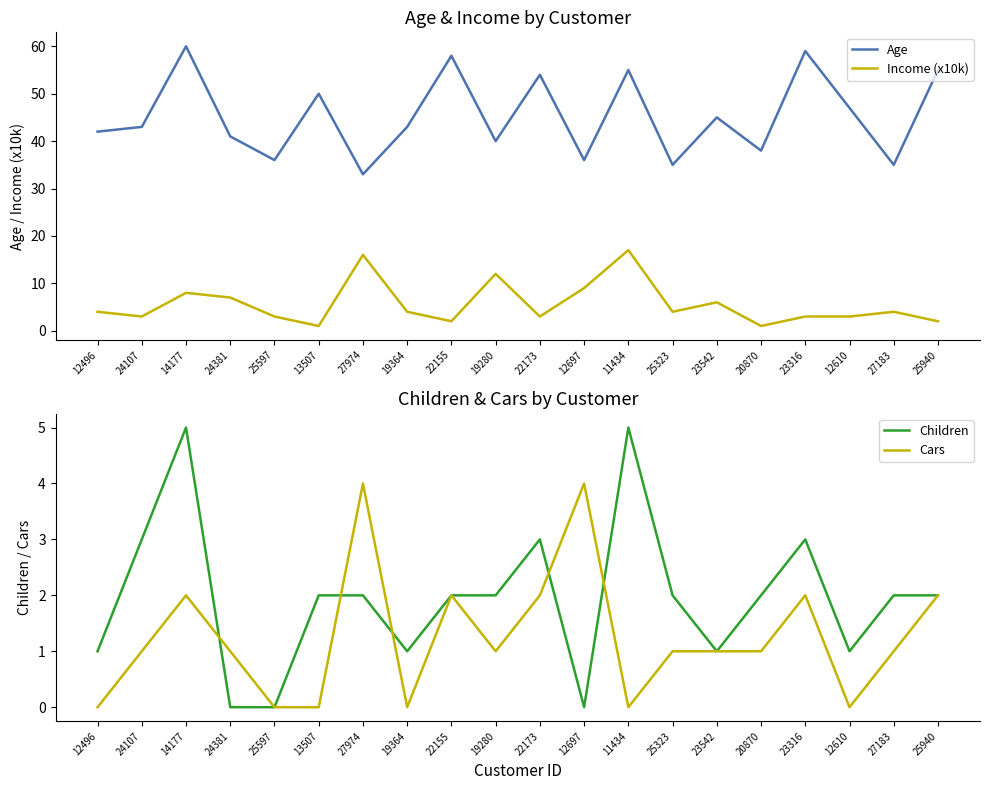

At 24381, list the series in order from largest to smallest.

Age, Income (x10k), Cars, Children